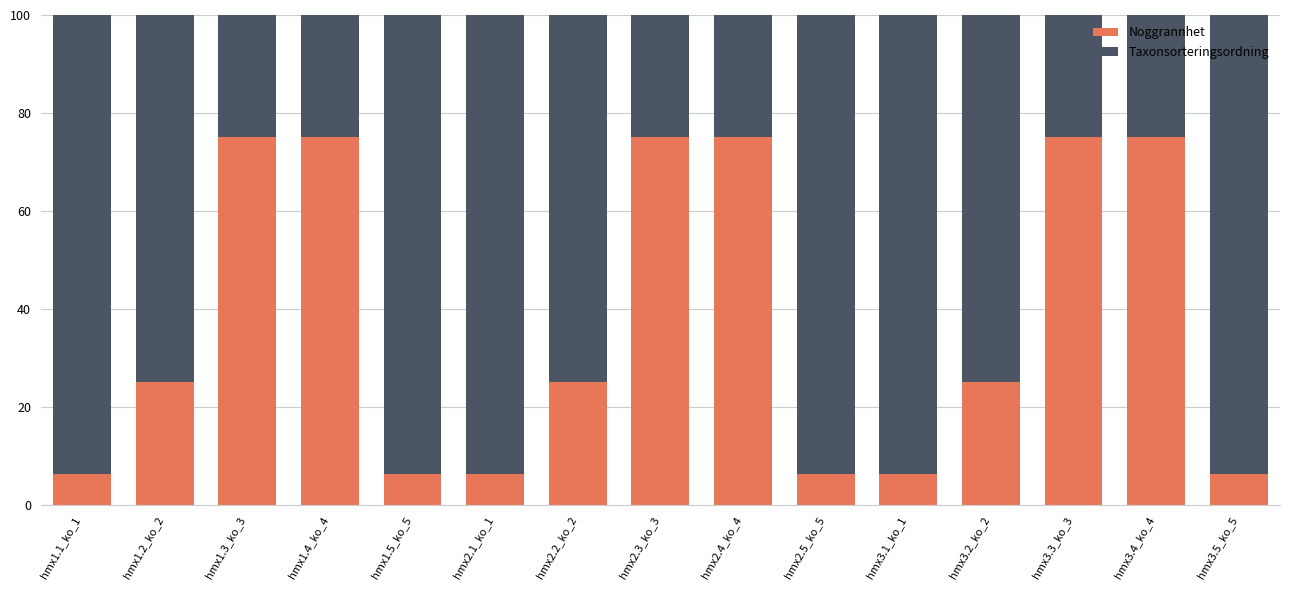

What is the sum of all Noggrannhet values?

562.5